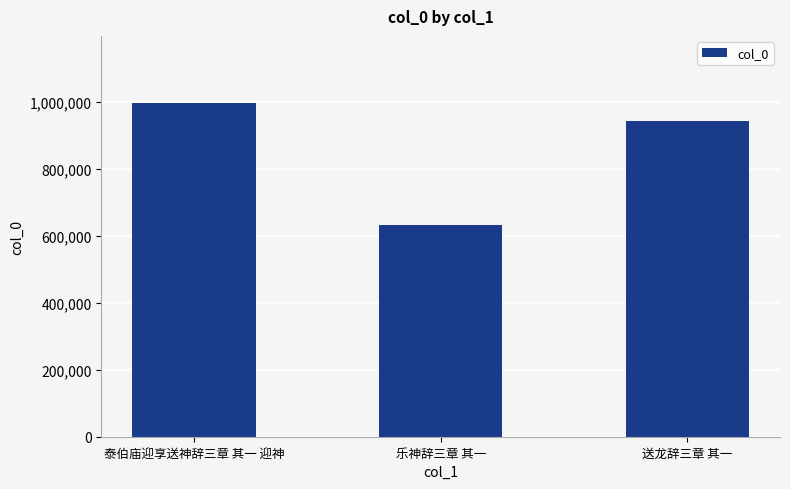

What is the difference between the second highest and minimum values?

312086